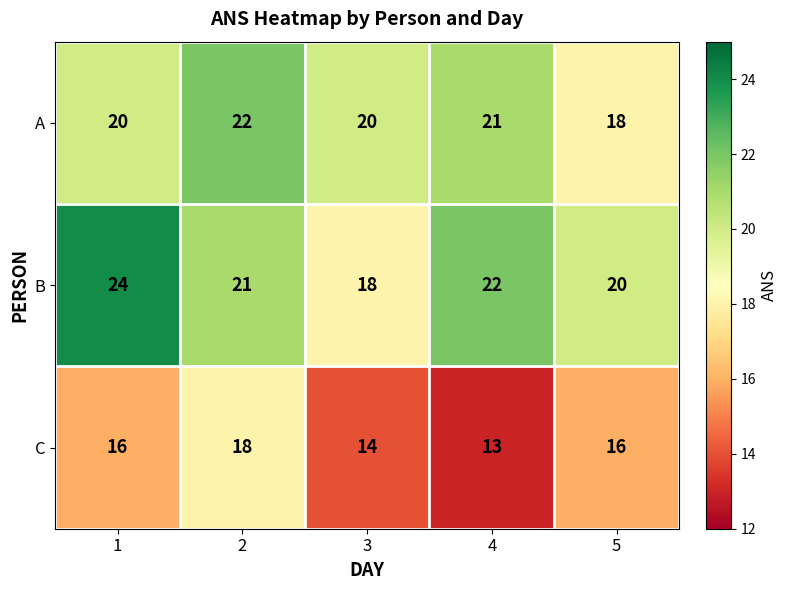

Reading left to right, transcribe all the data shown in this chart.

A: 20	22	20	21	18
B: 24	21	18	22	20
C: 16	18	14	13	16